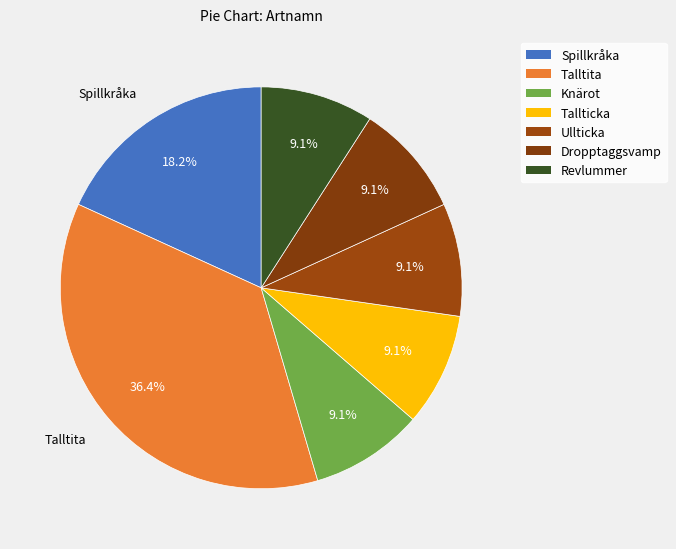

Which slice is the smallest?

Knärot